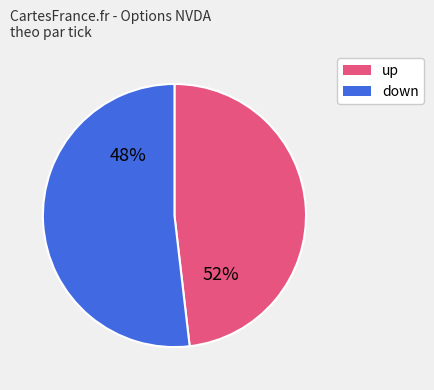

Which category has the biggest portion of the pie?

up